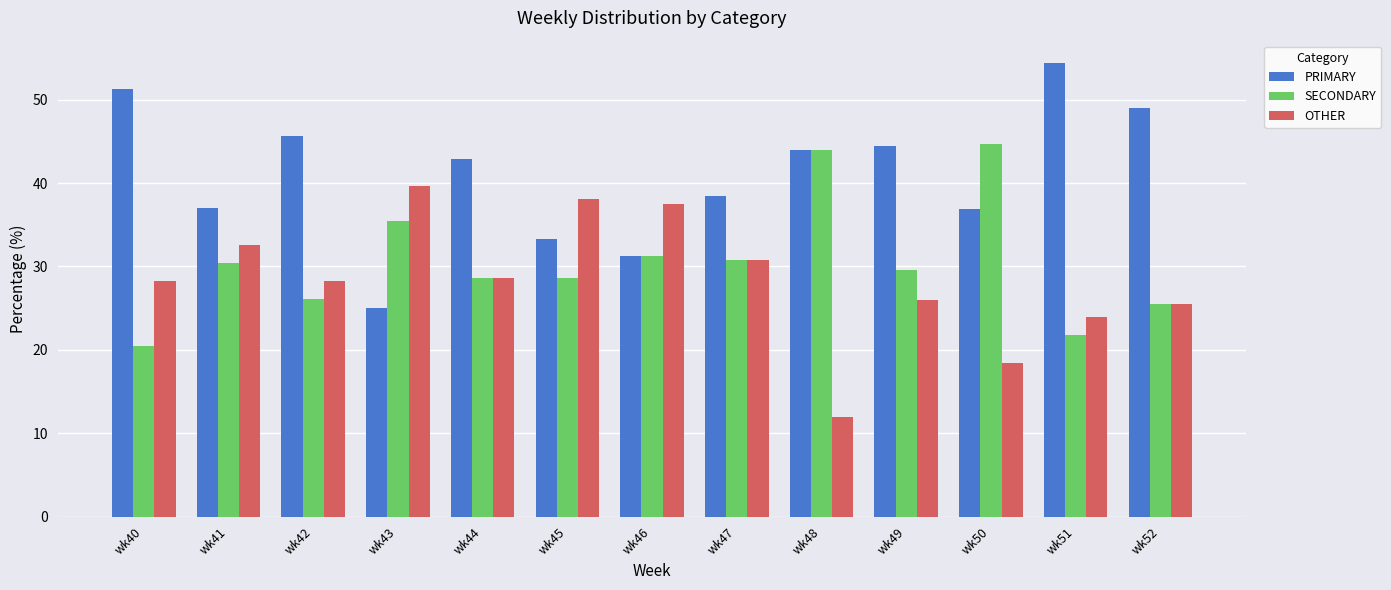

What is the difference between the OTHER values at wk51 and wk49?

2.0